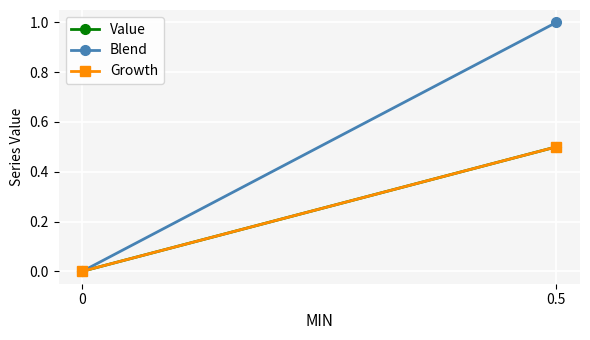

Reading right to left, extract all data points from this chart.

Value: 0.5	0.0
Blend: 1.0	0.0
Growth: 0.5	0.0